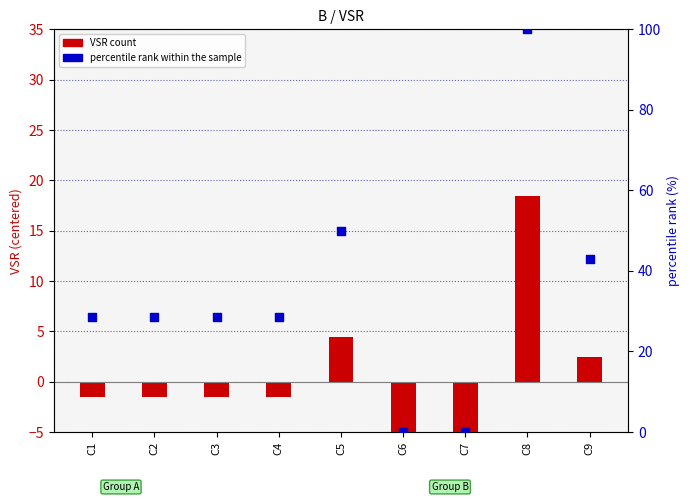

What is the total value across all series at C5?

54.4